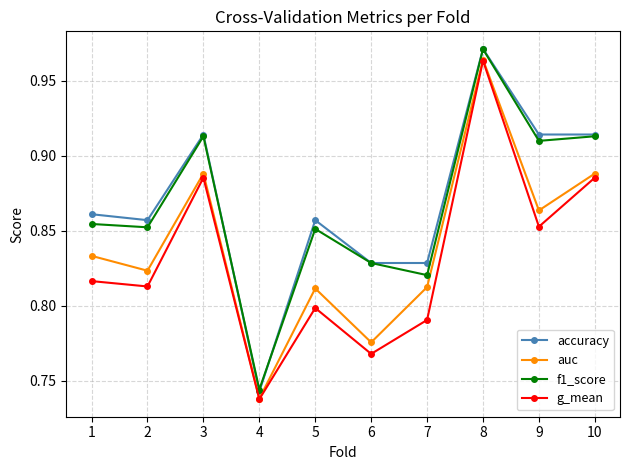

Which category has the lowest value in the accuracy series?

4